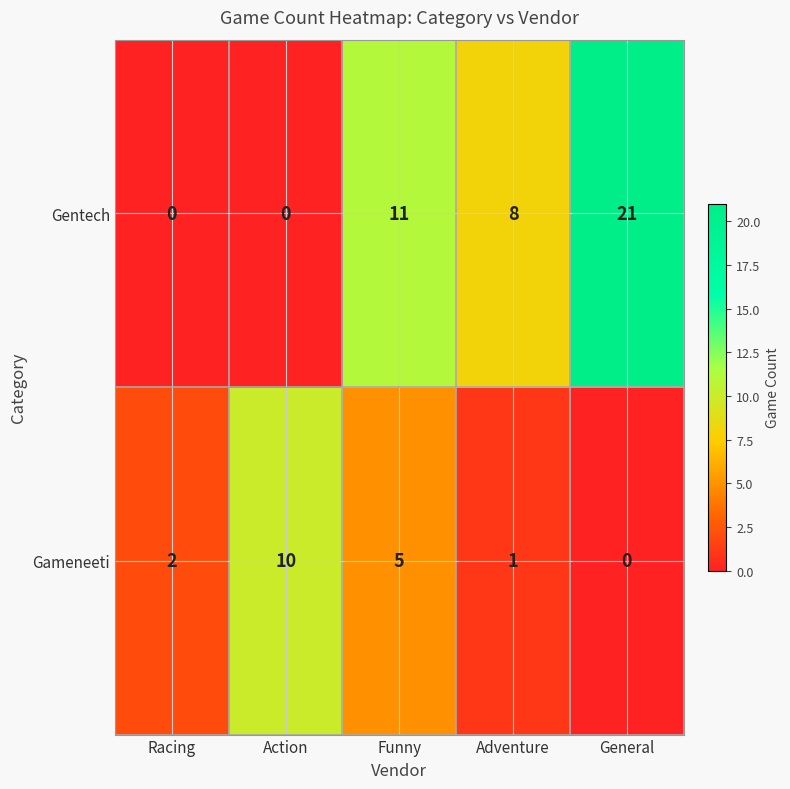

What is the average value of the Gameneeti series?

4